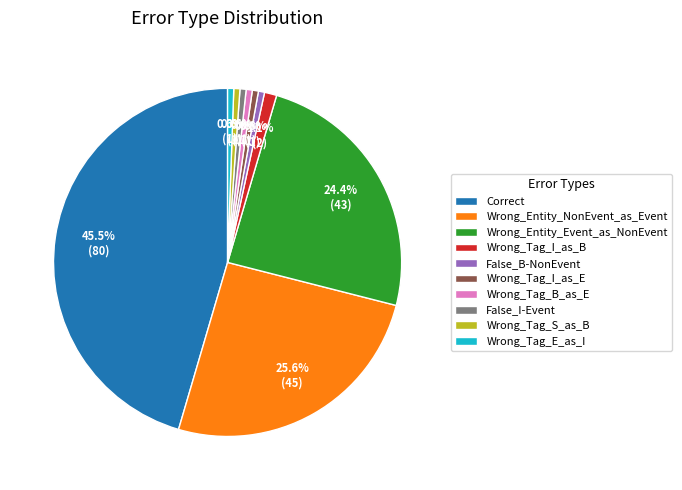

Does any single category account for the majority?

No